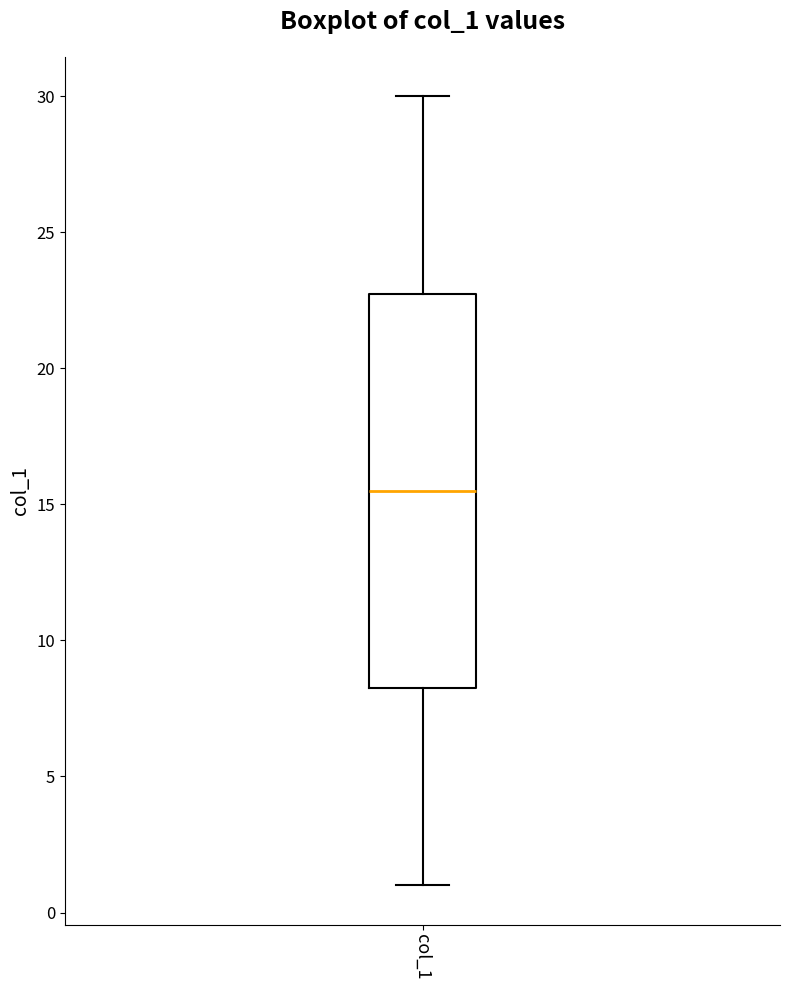

Transcribe this box plot: give where the median line is, the range the box spans, and where the two whiskers end, as read against the y-axis. The values are not printed on the chart, so give them approximately, as read against the axis.

median 15.5, box 8.5 to 23.0, whiskers 1.0 to 30.0